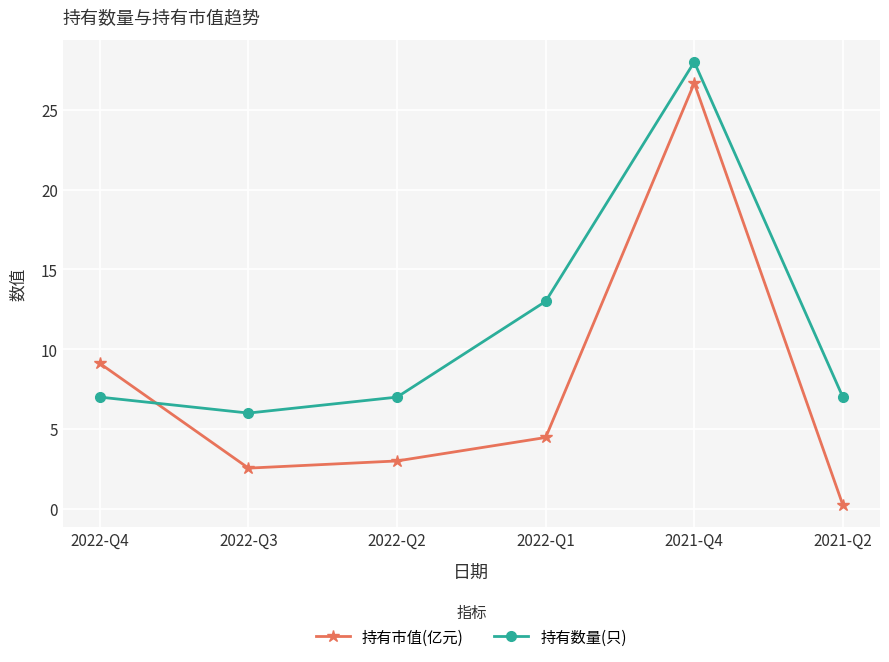

Where is the first local maximum for 持有市值(亿元)?

2021-Q4